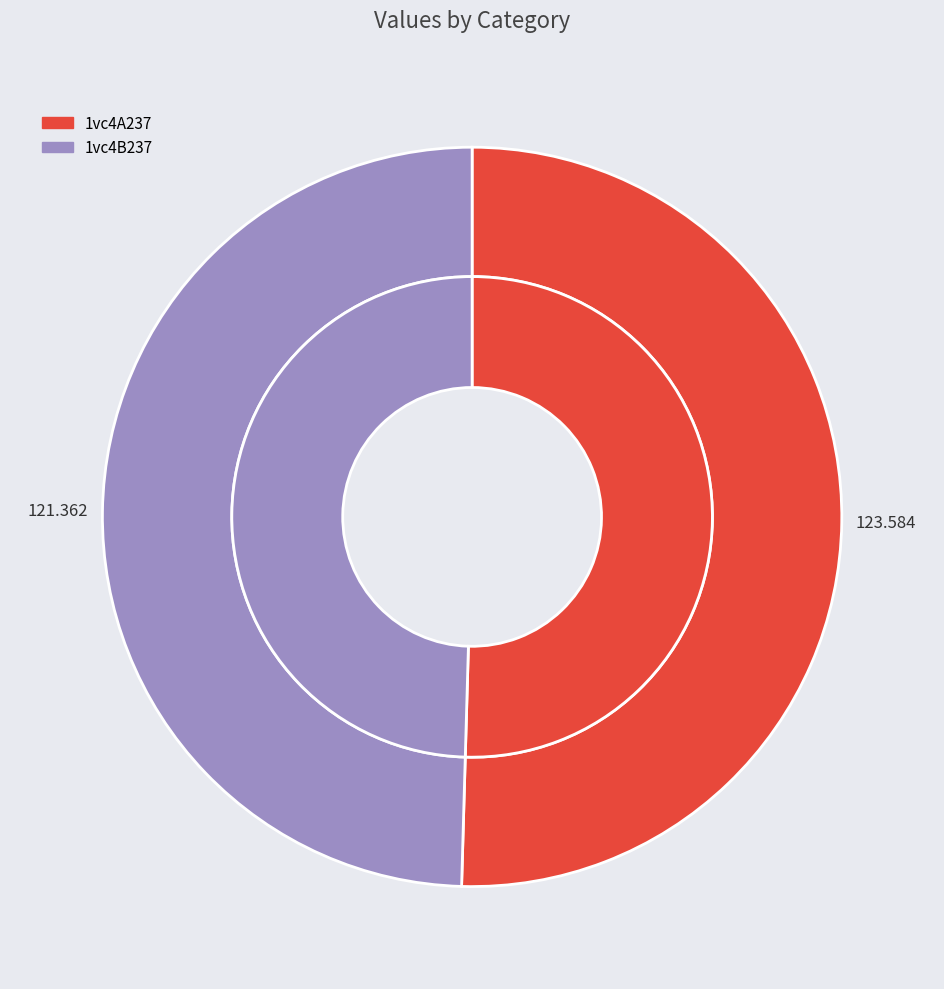

Approximately how many times larger is the value at 1vc4A237 compared to 1vc4B237?

1.0